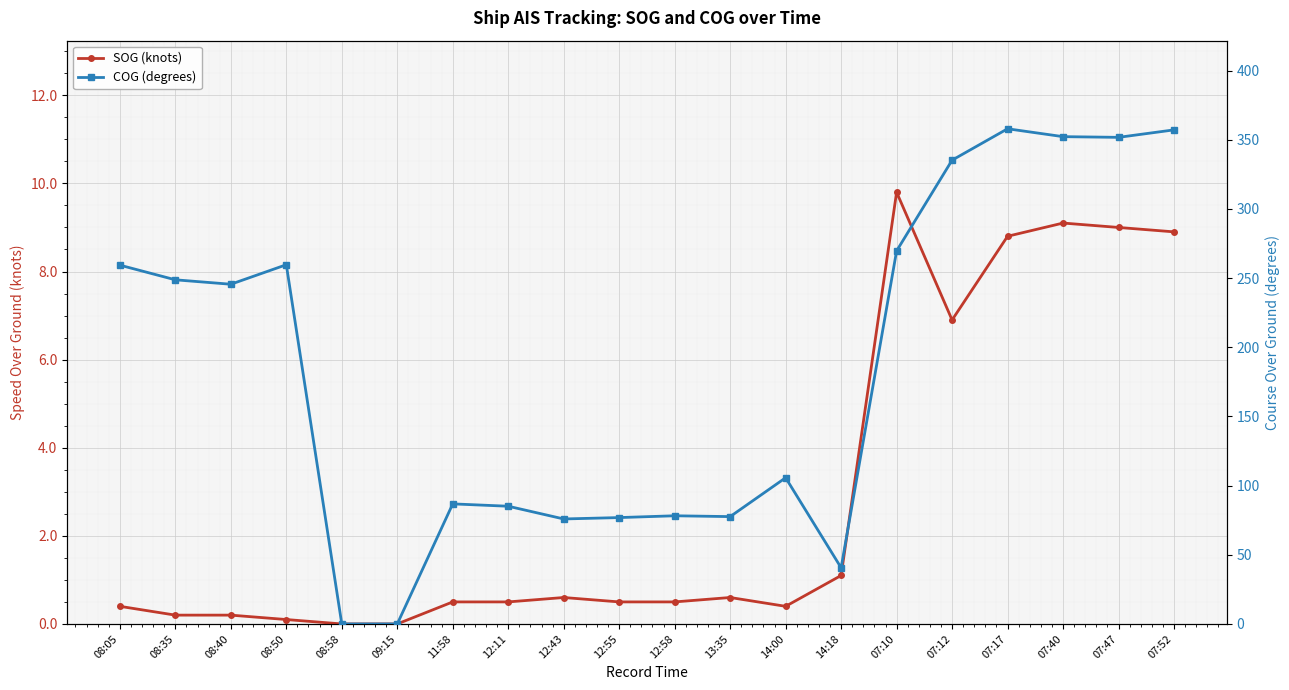

Rank the series at 09:15 from highest to lowest value.

SOG (knots), COG (degrees)